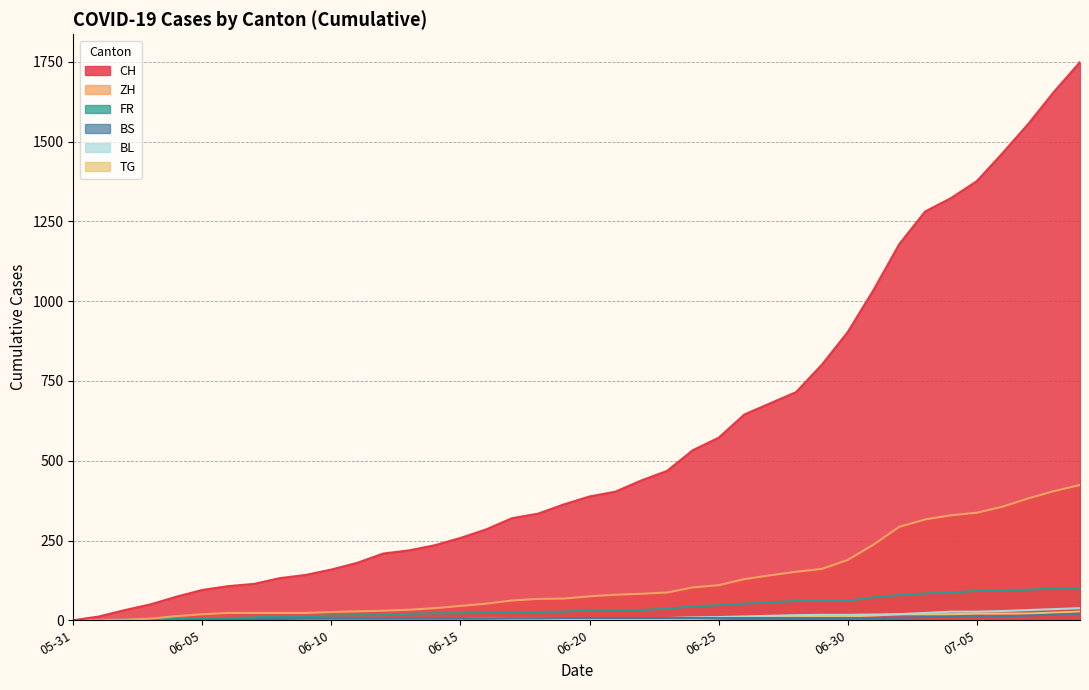

What is the greatest value displayed?

1749